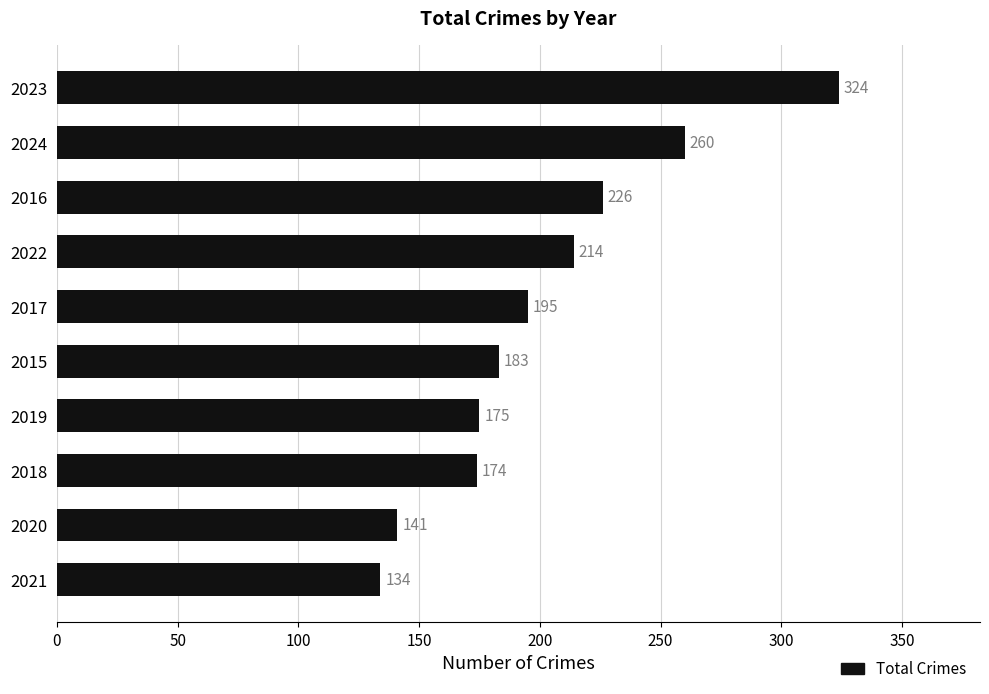

What is the average value?

203